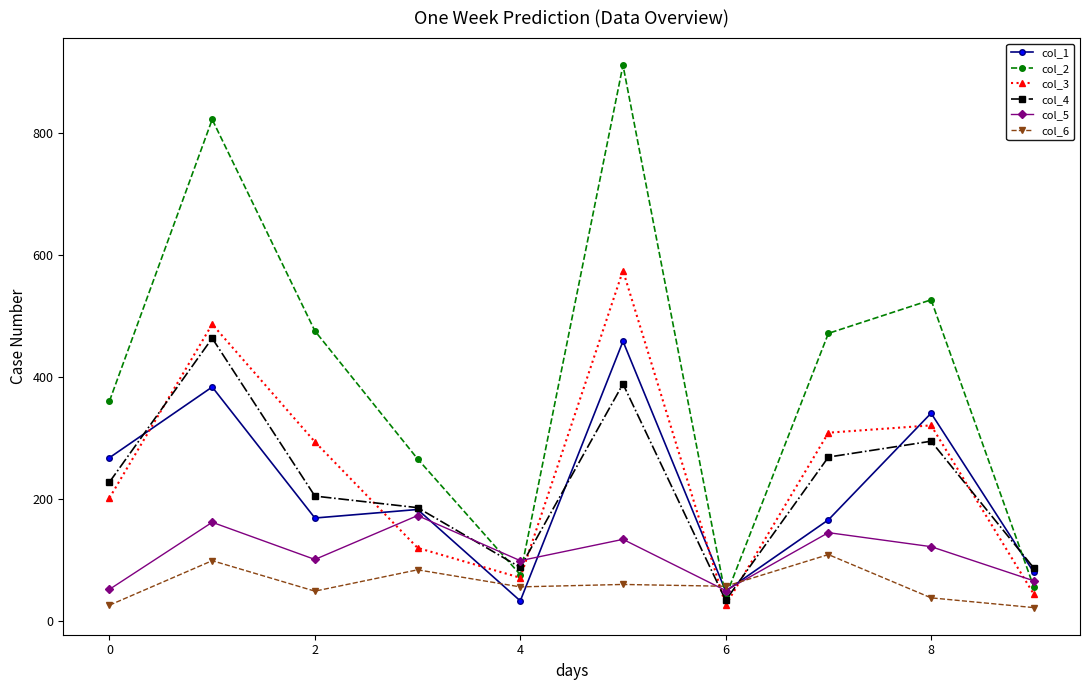

At how many categories does at least one series exceed 247?

7